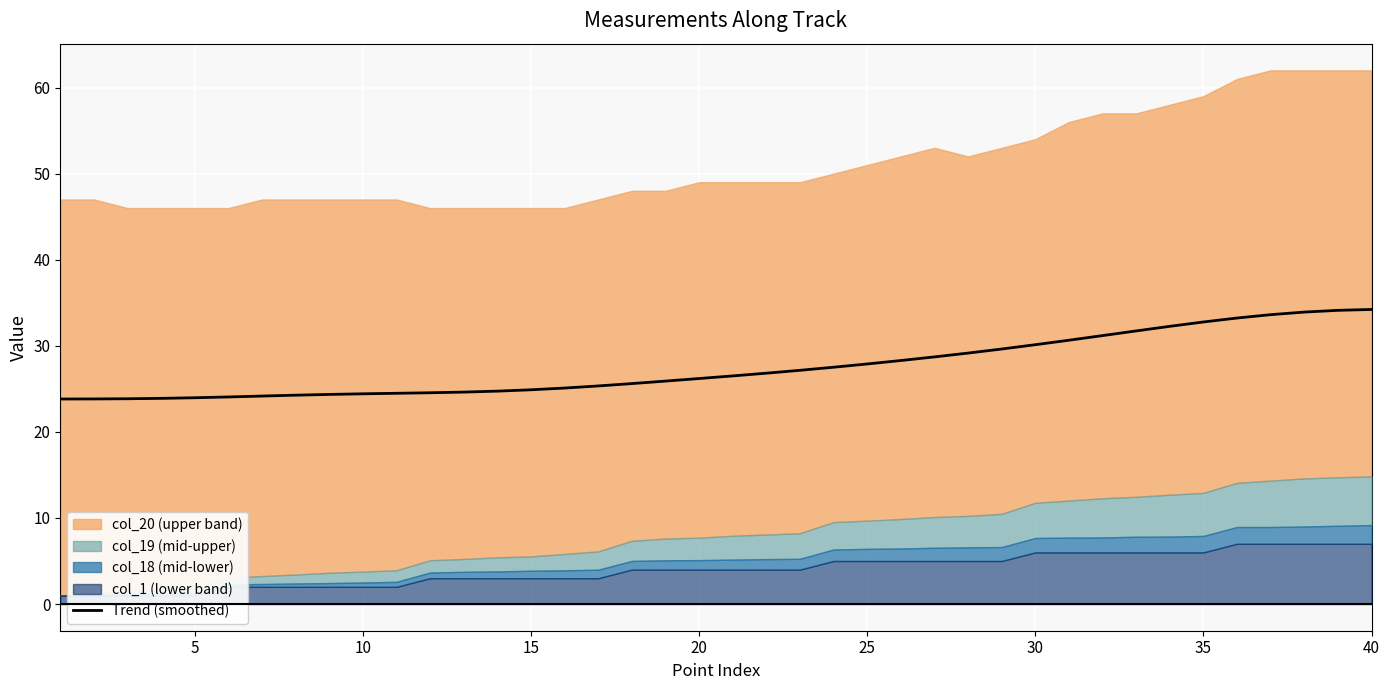

The value of Trend (smoothed) at 30 is 30.1. True or false?

True